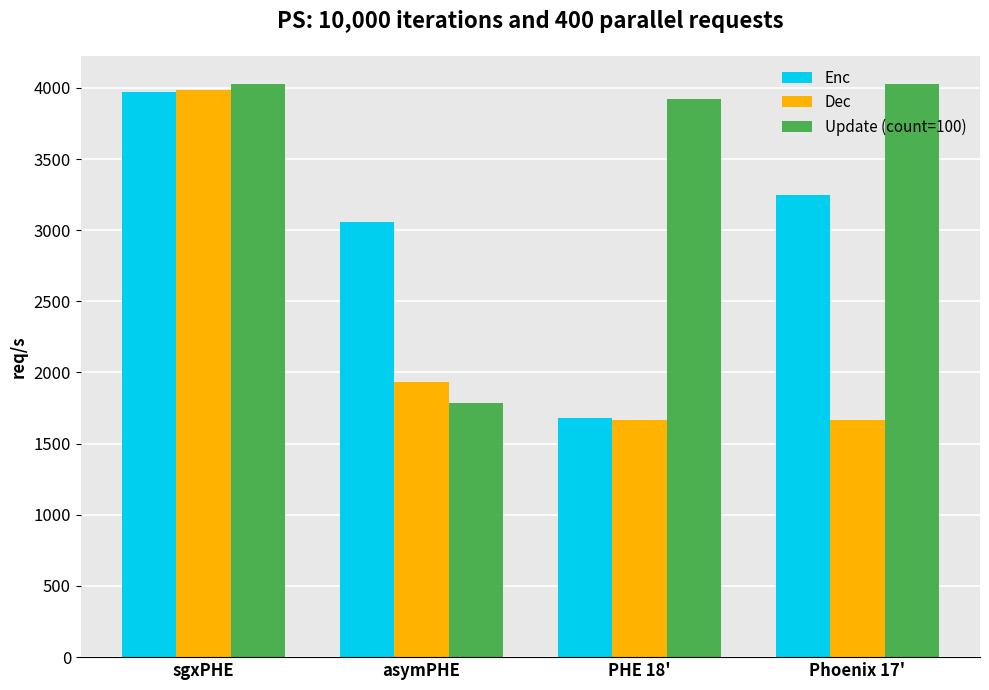

Read the Dec value at PHE 18'.

1666.3